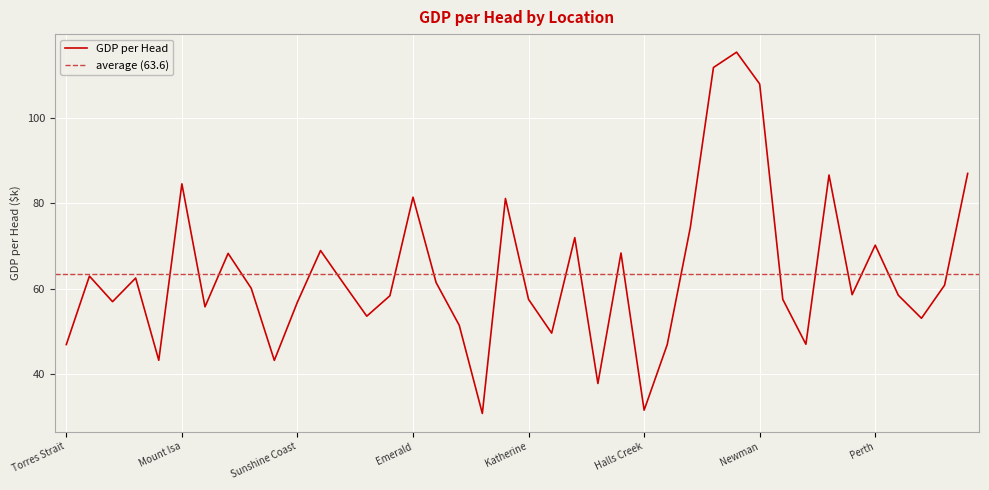

What is the sum of the values at Perth and Darwin?

151.3